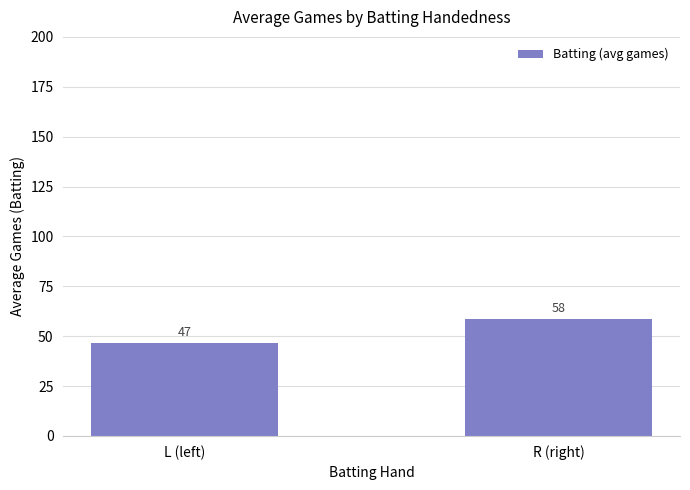

How many bars are there in total?

2